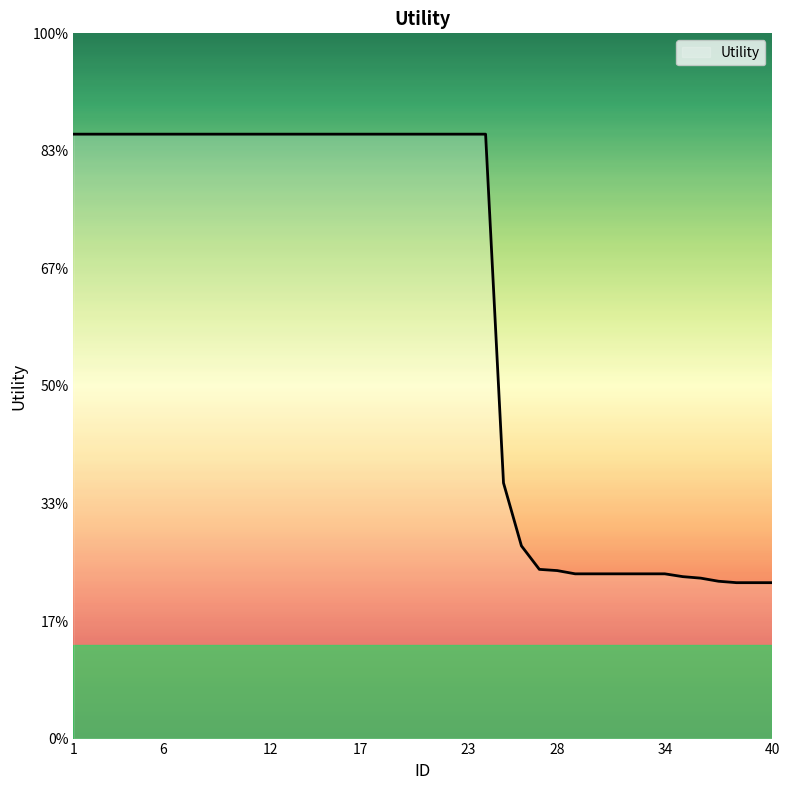

List the labels in order of value, smallest first.

38, 39, 40, 37, 36, 35, 29, 30, 31, 32, 33, 34, 28, 27, 26, 25, 1, 2, 3, 4, 5, 6, 7, 8, 9, 10, 11, 12, 13, 14, 15, 16, 17, 18, 19, 20, 21, 22, 23, 24